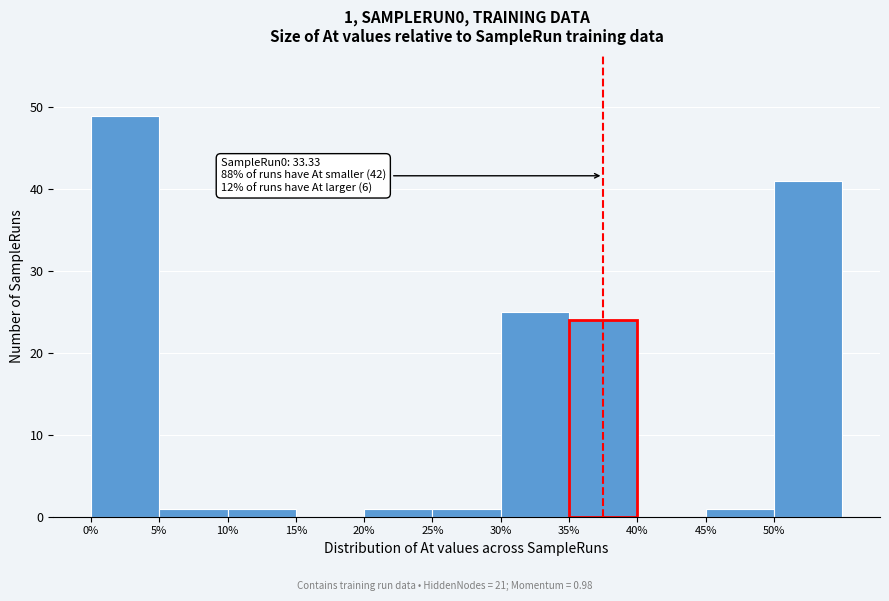

Which range on the x-axis has the tallest bar?

0 to 5